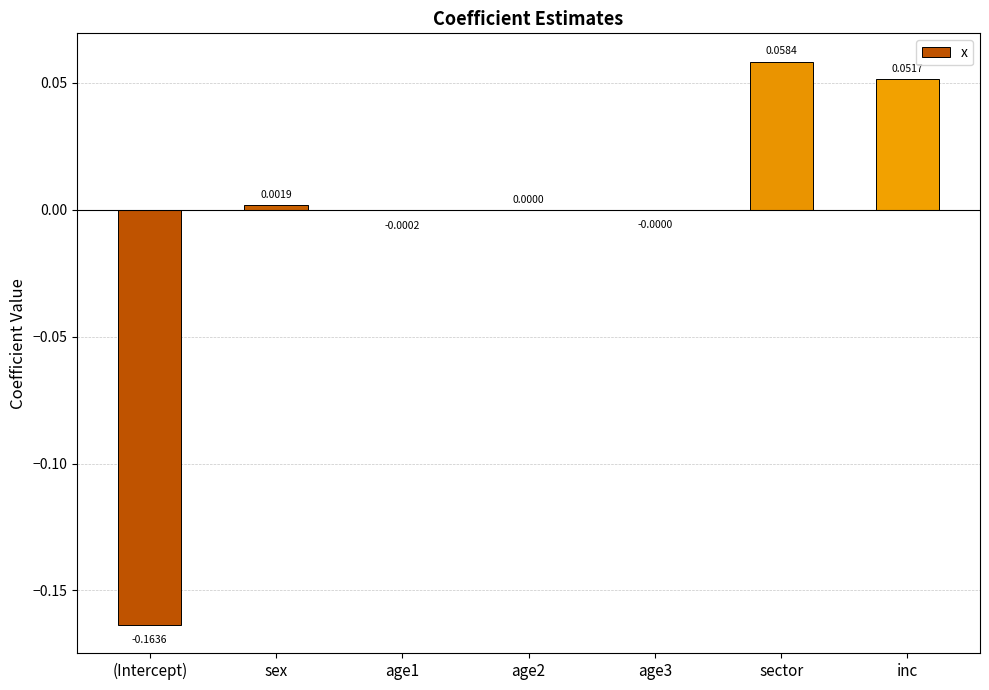

What is the change in value from (Intercept) to age3?

+0.2